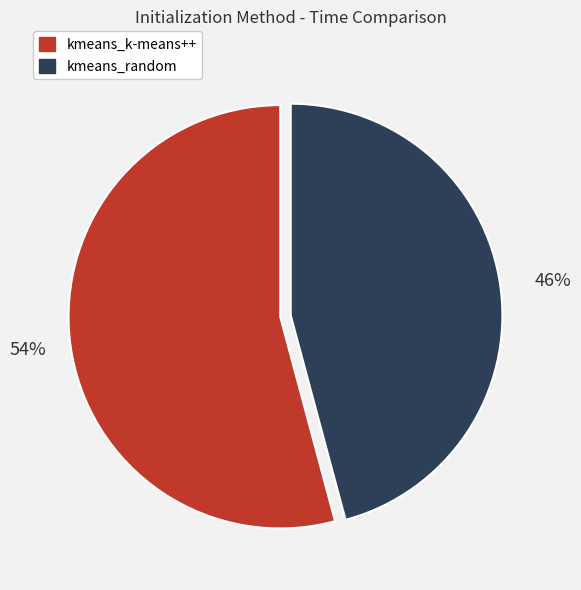

How many segments does this pie chart have?

2